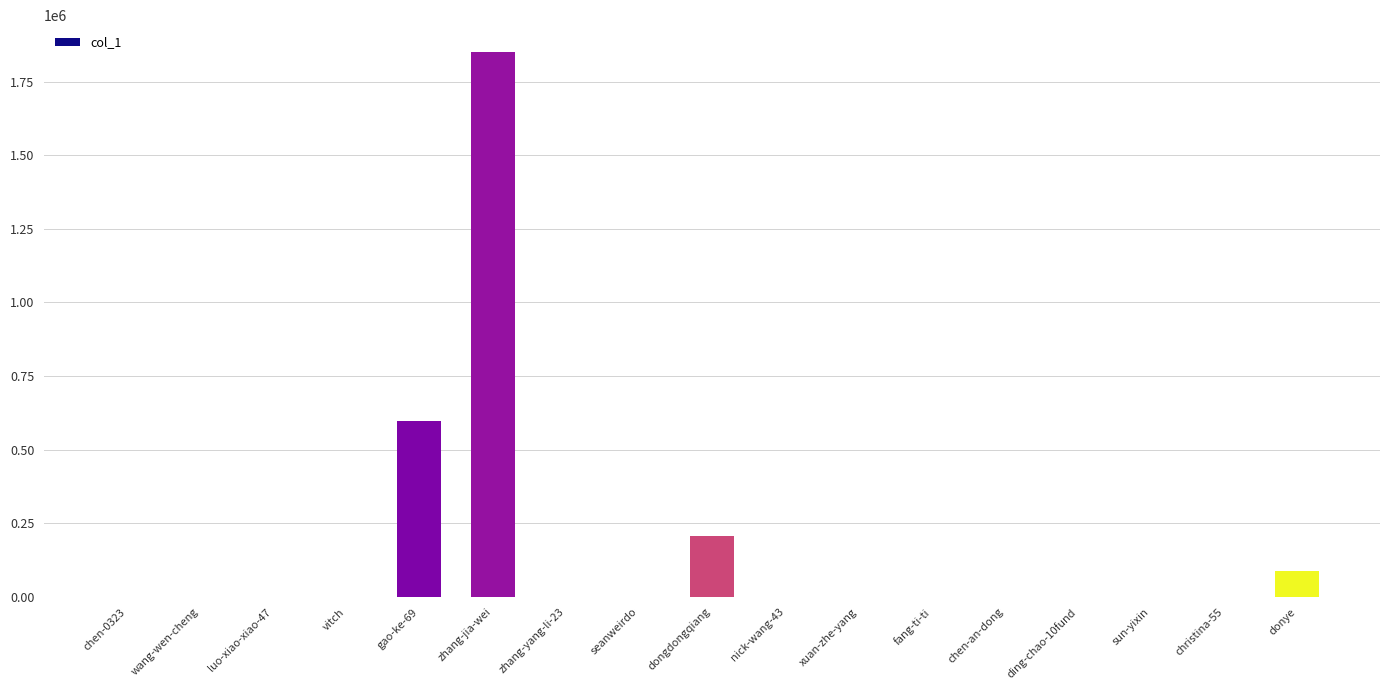

Are the bars horizontal?

No